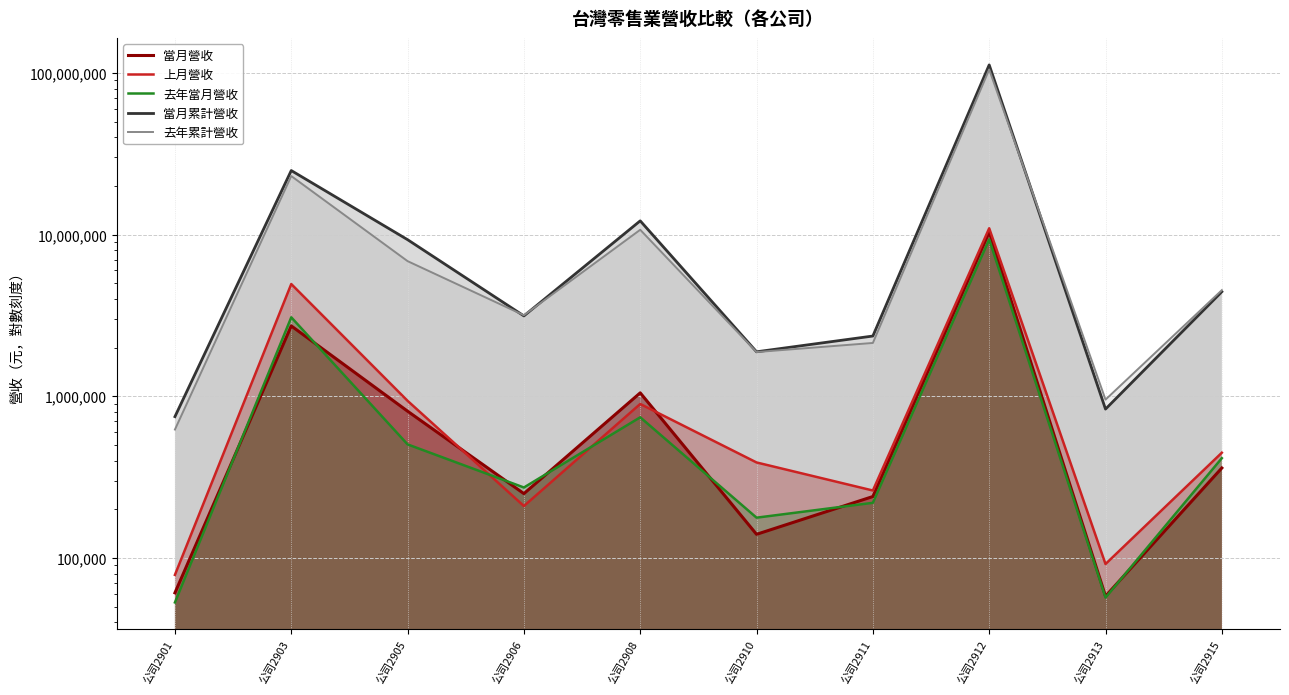

At which label is 去年當月營收 closest to 4697169?

公司2903